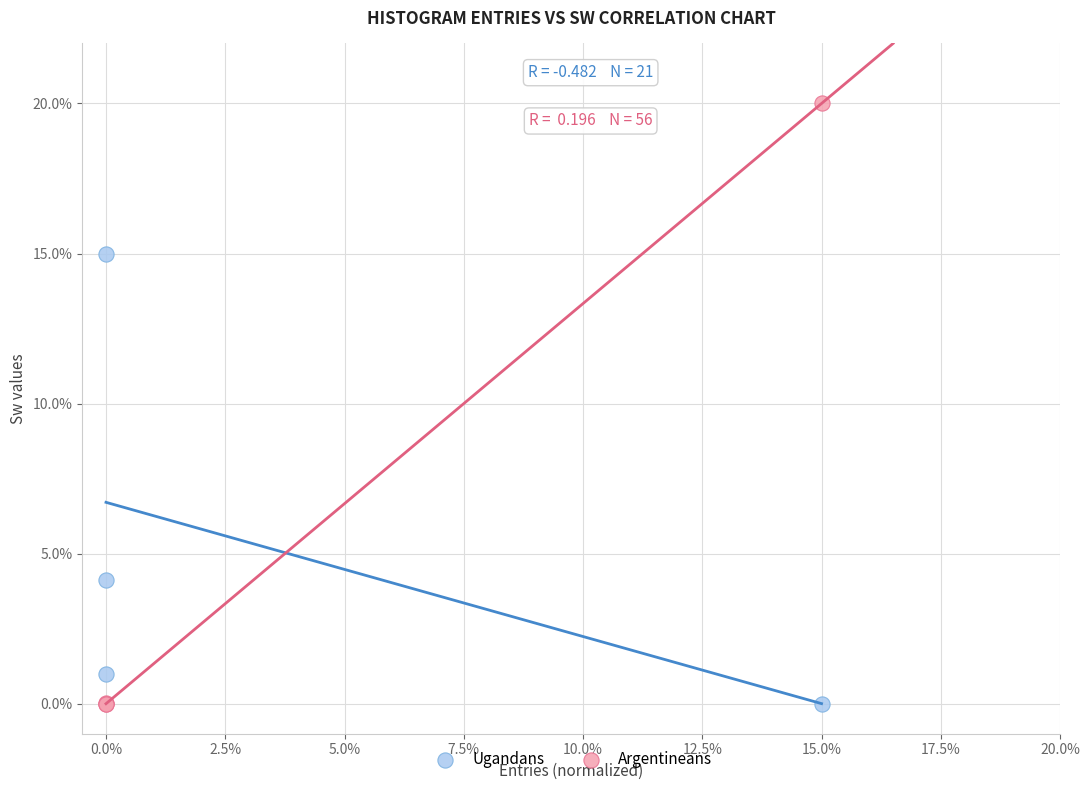

What are all the series names shown in the legend?

Ugandans, Argentineans